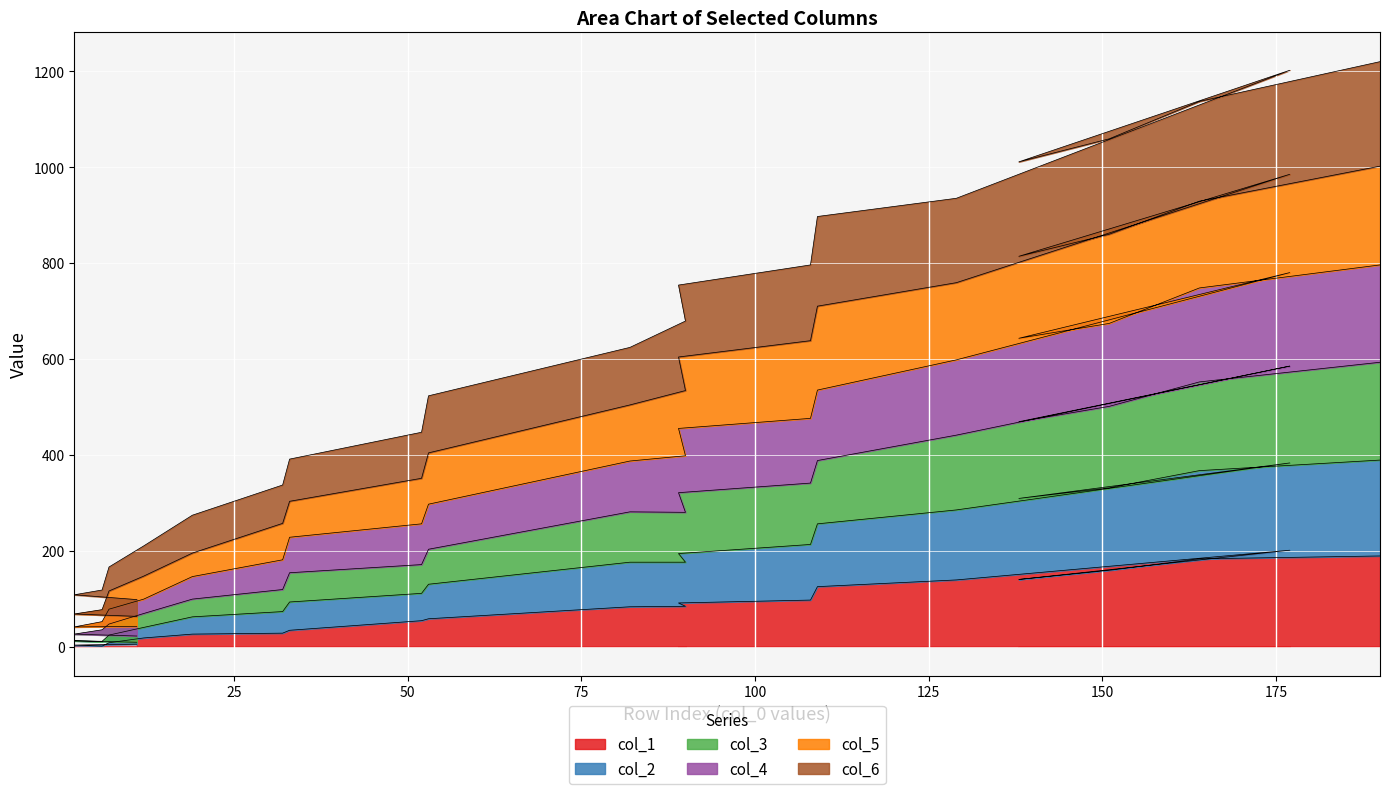

What is the label of the 6th point from the right?

129